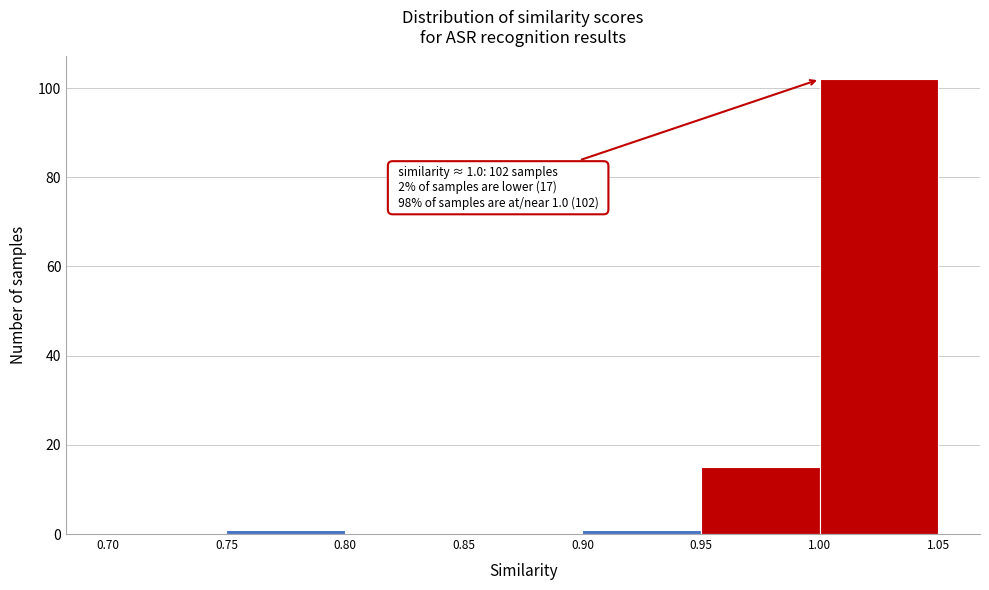

Over which range of the x-axis is the bar tallest?

1.00 to 1.05